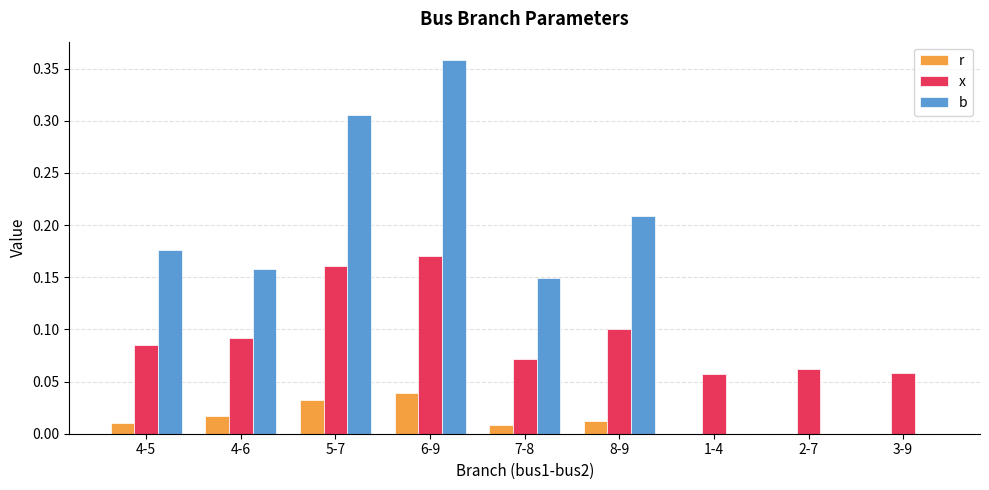

How many categories are shown in the chart?

9